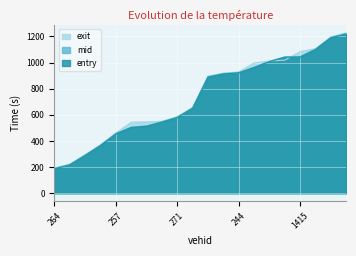

Reading left to right, list all the values displayed in this chart.

entry: 186.1	216.5	288.4	363.9	453.6	502.5	512.1	543.5	578.5	649.7	887.9	912.3	920.6	961.5	1006.4	1040.0	1042.2	1098.9	1188.9	1218.0
mid: 189.6	219.3	291.6	367.3	457.3	505.5	515.4	547.0	581.4	653.1	891.3	915.3	923.4	964.5	1009.1	1043.5	1045.3	1102.2	1192.2	1222.2
exit: 192.9	222.2	294.7	370.6	460.7	543.3	545.7	550.0	586.1	656.4	895.8	918.5	927.8	996.2	1011.8	1017.9	1083.4	1105.4	1195.6	1227.0